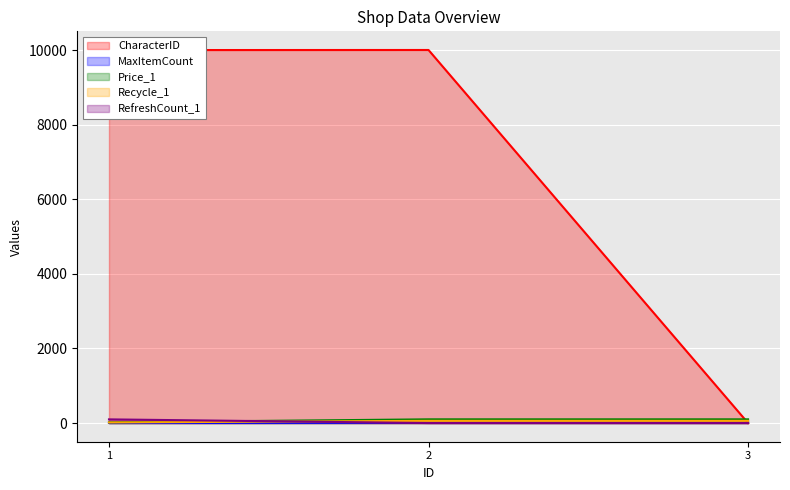

What is the sum of all Recycle_1 values?

136